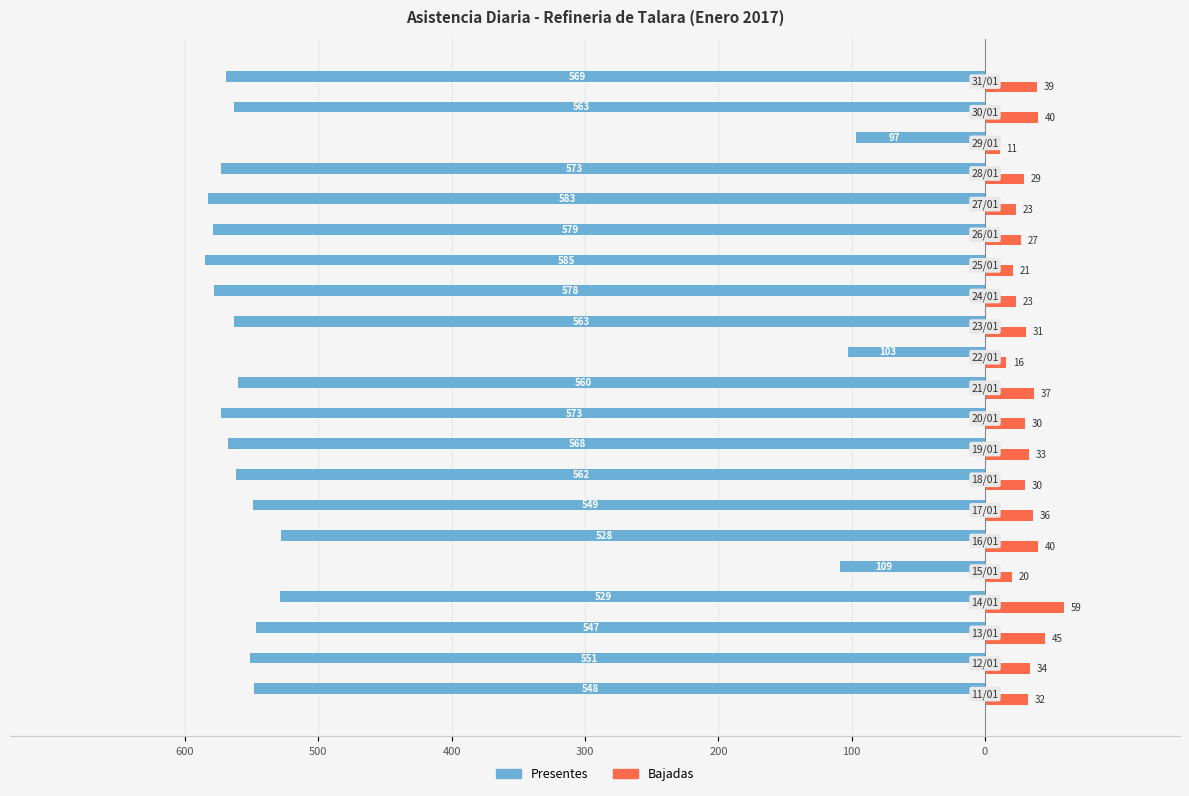

What are all the series names shown in the legend?

Presentes, Bajadas